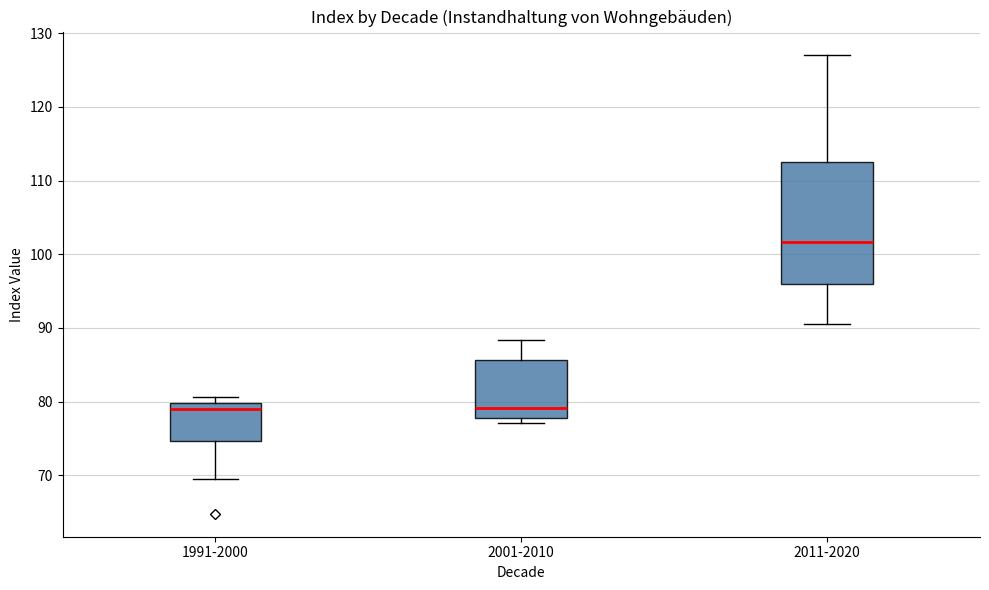

Which box is the tallest, from its lower edge to its upper edge?

2011-2020